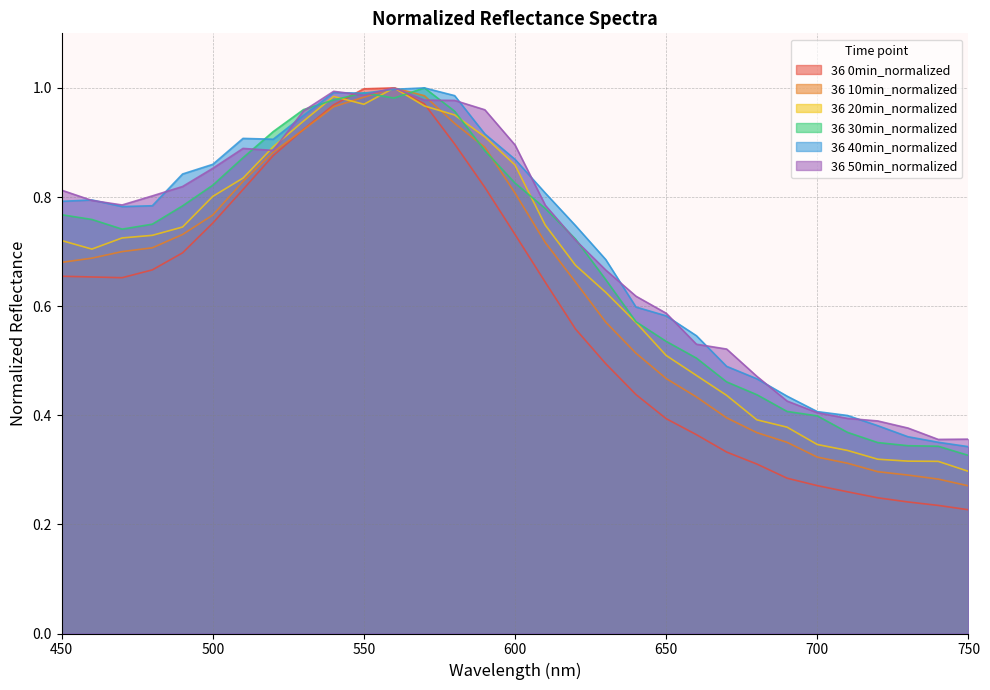

How many data points does each series have?

31